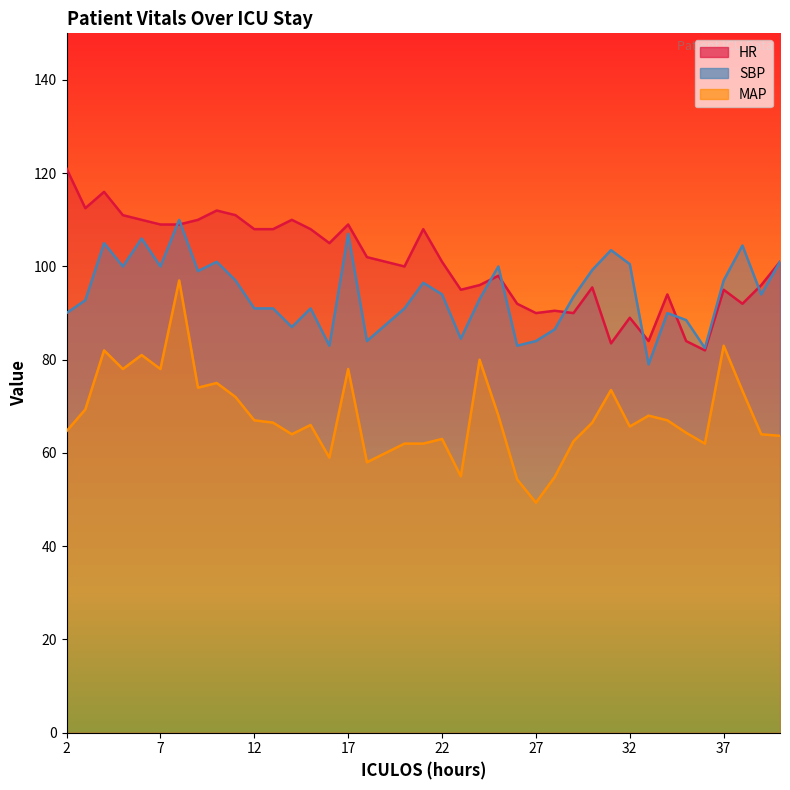

How many values in the HR series are below 101?

18